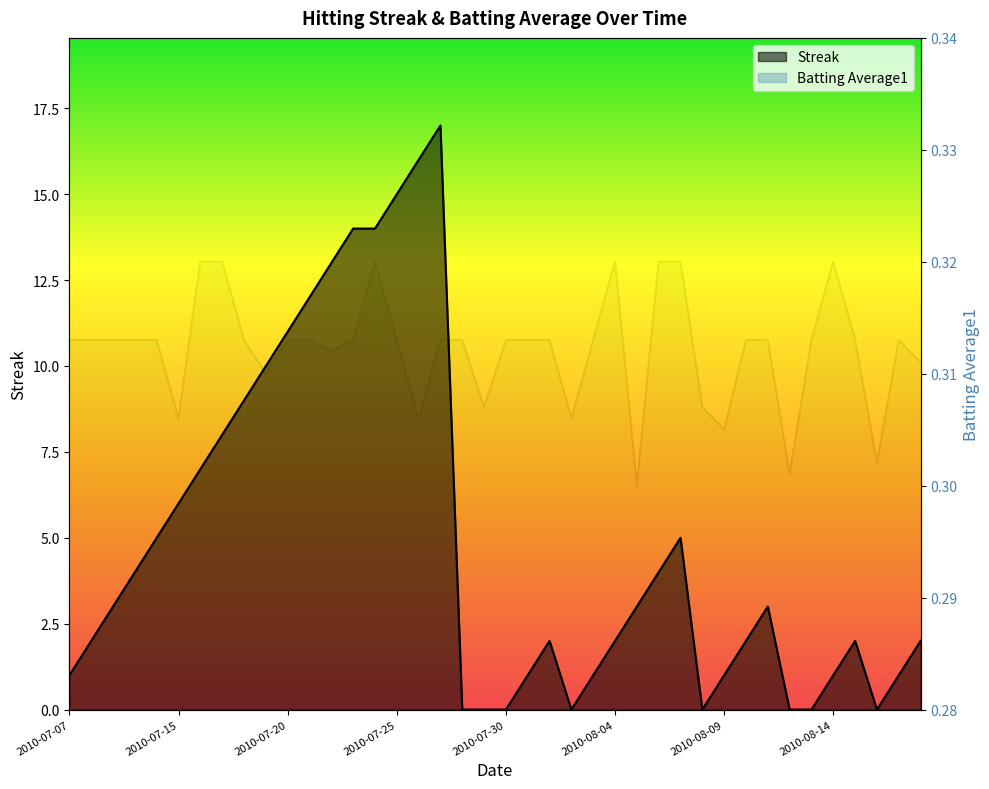

The value of Batting Average1 at 2010-08-18 is 0.2. True or false?

False